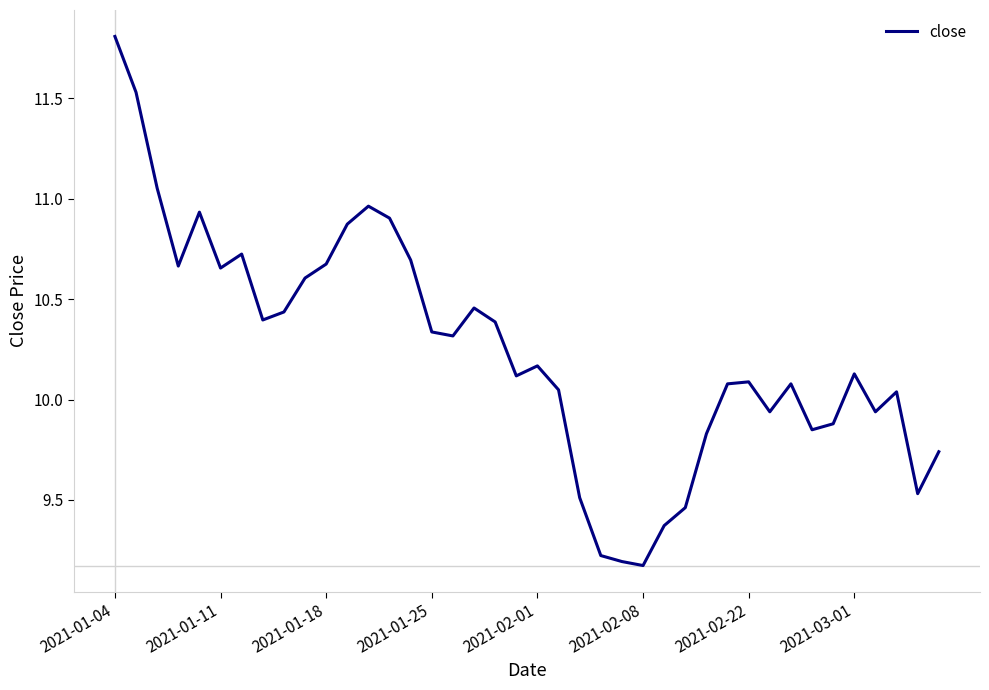

What is the greatest value displayed?

11.8